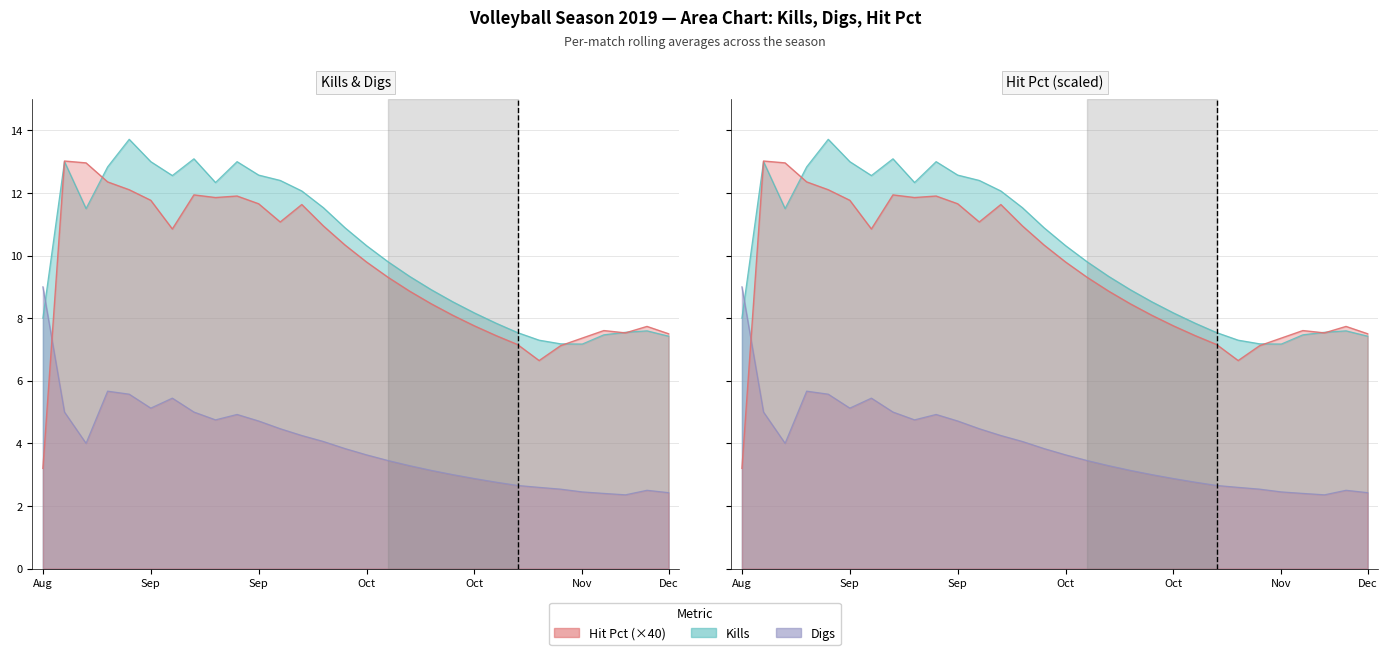

What is the minimum value for Hit Pct?

3.2